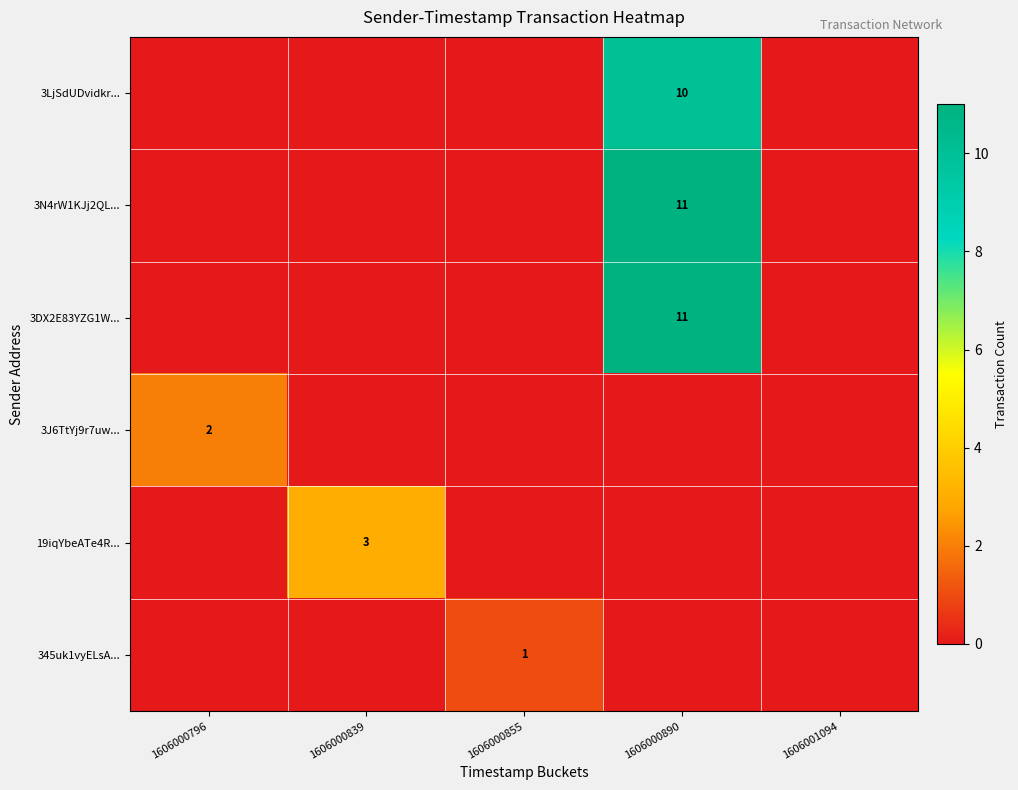

The value of 3LjSdUDvidkr... at 1606000890 is 6. True or false?

False